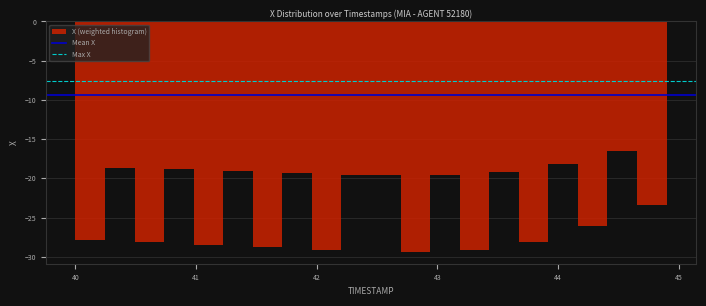

Read against the x-axis, roughly where is the centre of the tallest bar?

44.5